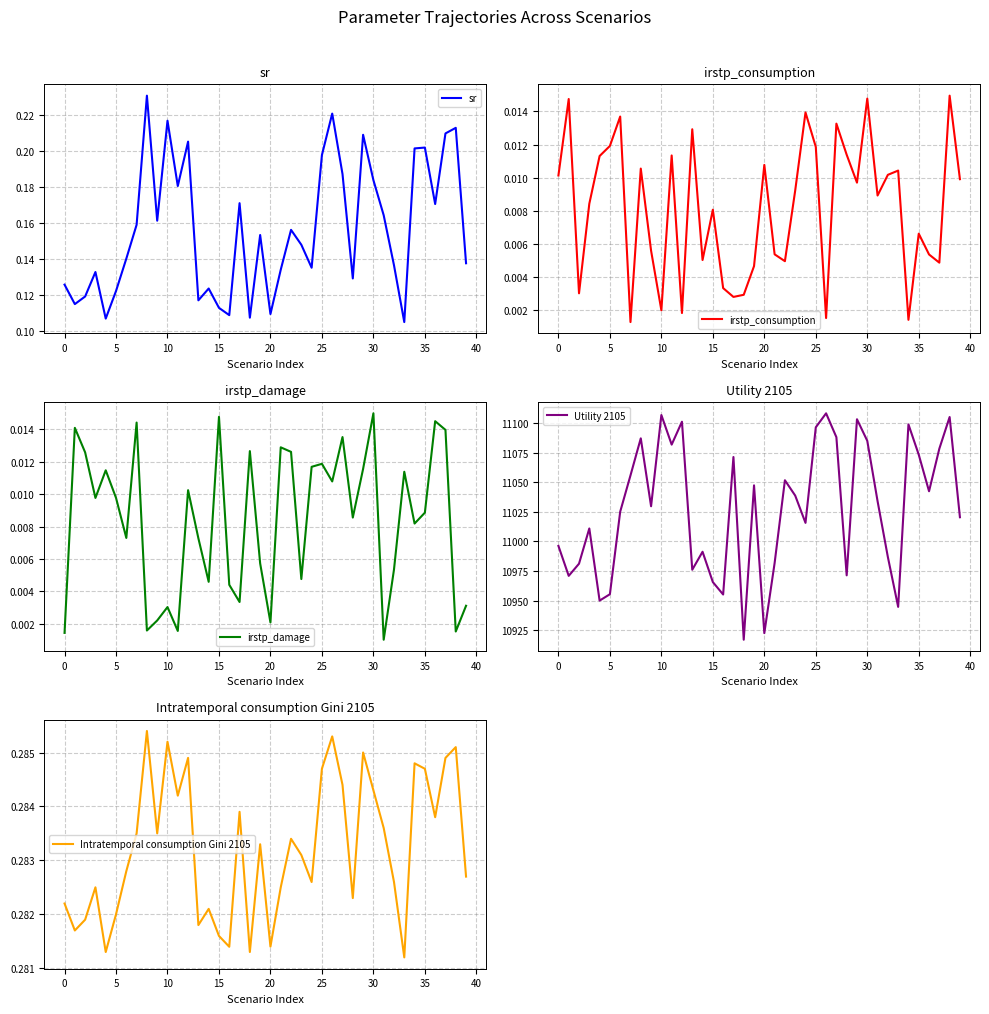

True or false: irstp_consumption and sr cross at least once.

False